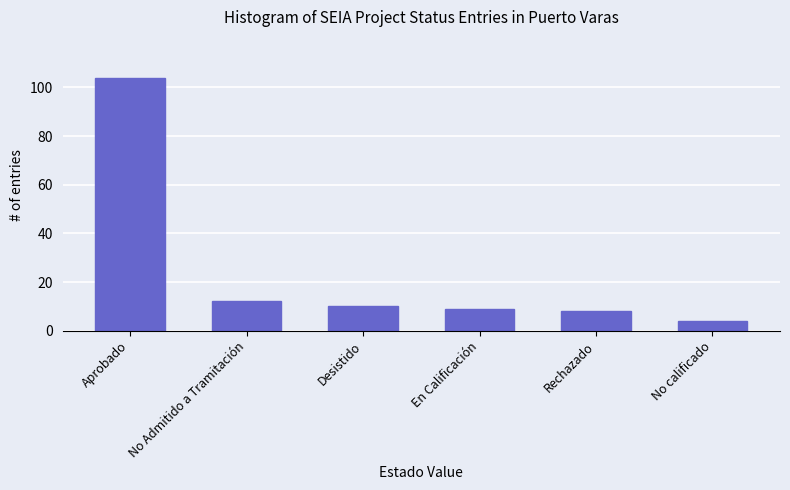

What is the minimum value shown in the chart?

4